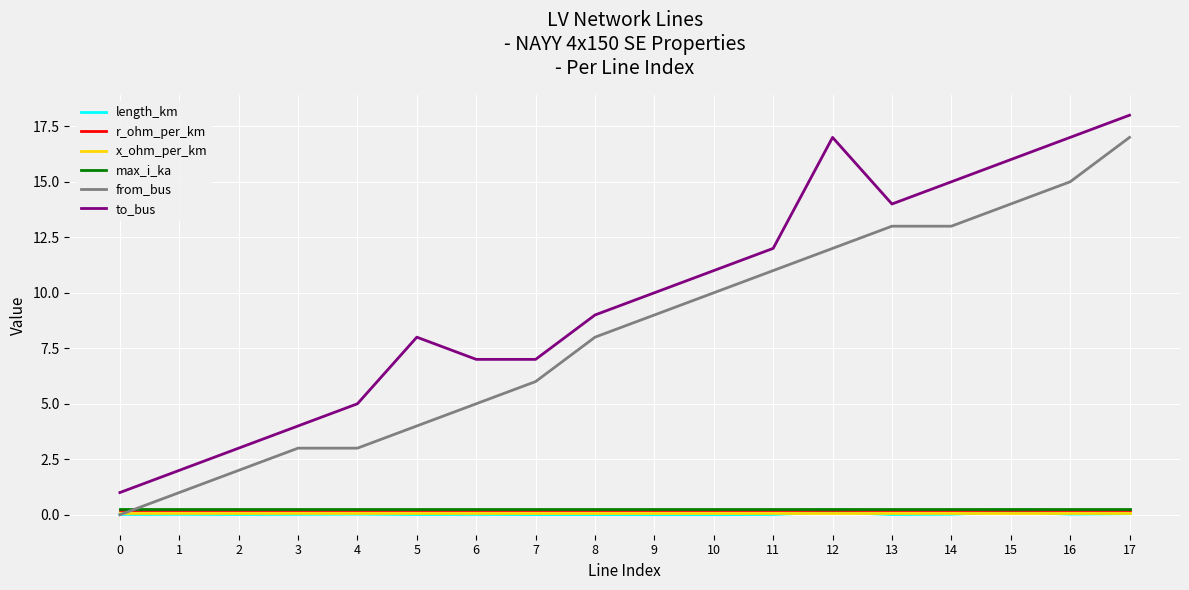

What is the approximate value of to_bus at 11?

12.0